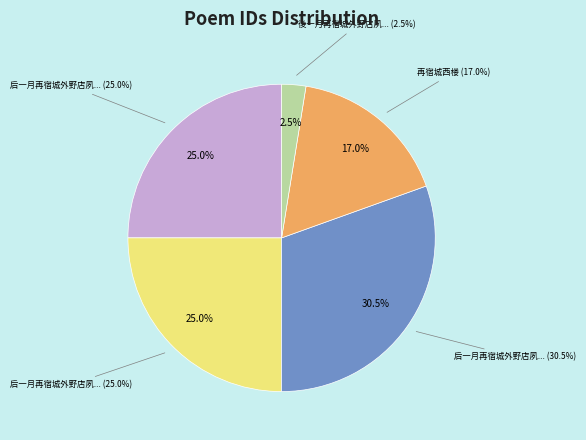

How many slices are in this pie chart?

5